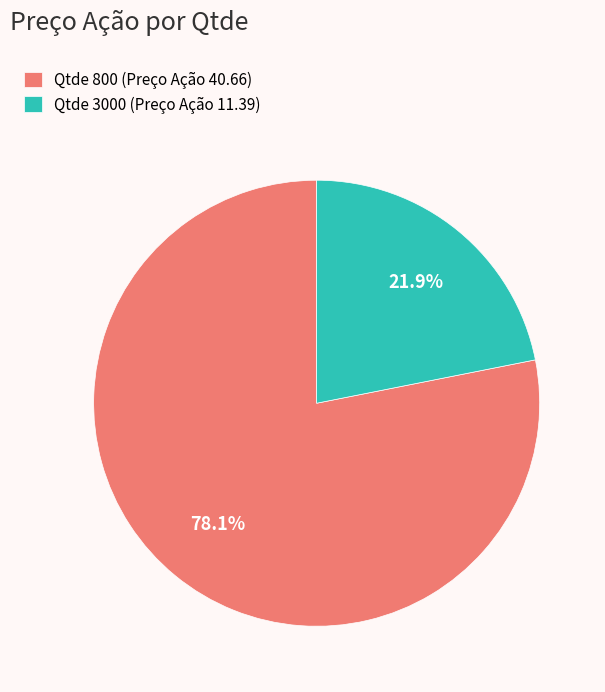

Rank the categories by value from highest to lowest.

Qtde 800 (Preço Ação 40.66), Qtde 3000 (Preço Ação 11.39)